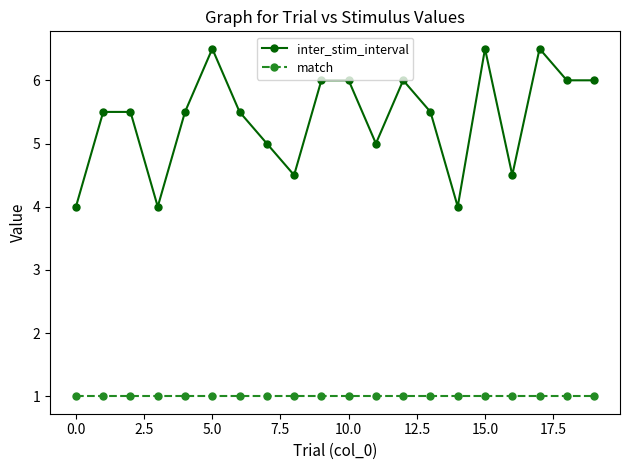

Rank the series by their maximum value, from lowest to highest.

match, inter_stim_interval